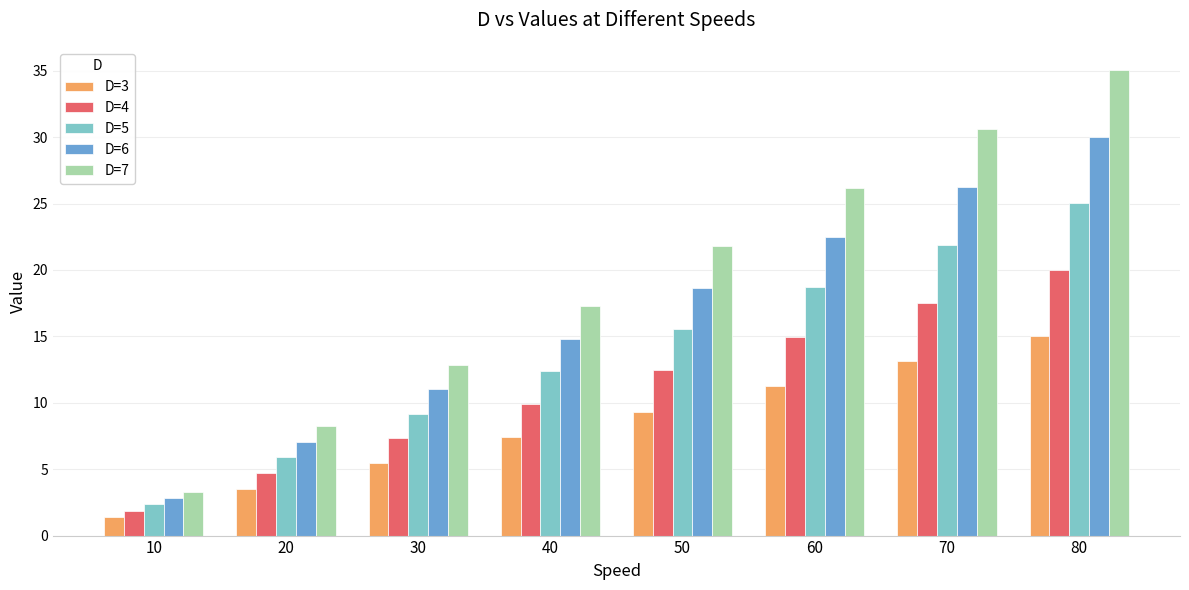

What is the sum of all D=6 values?

133.1